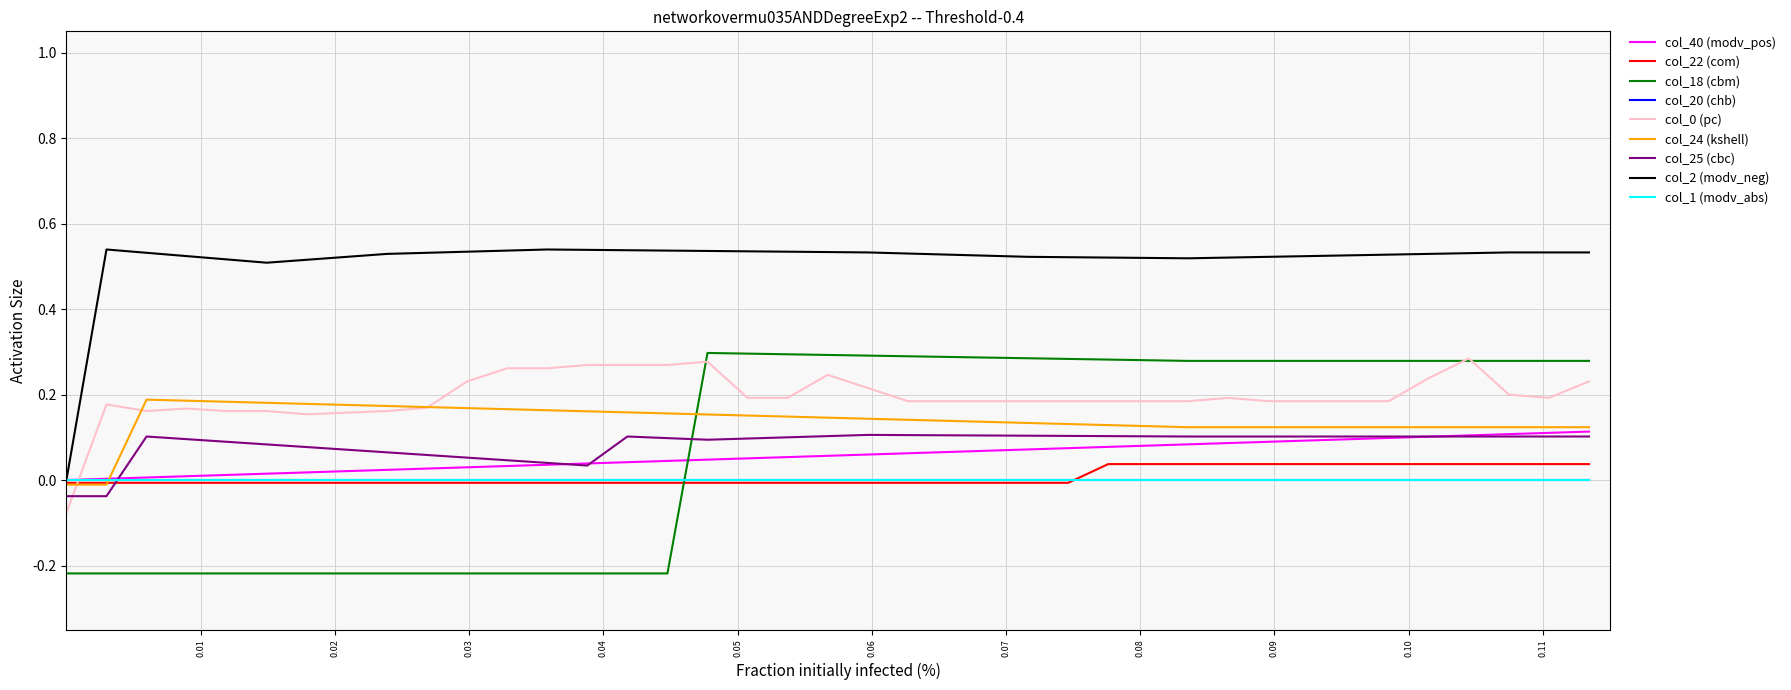

True or false: col_0 (pc) and col_1 (modv_abs) intersect in this chart.

True